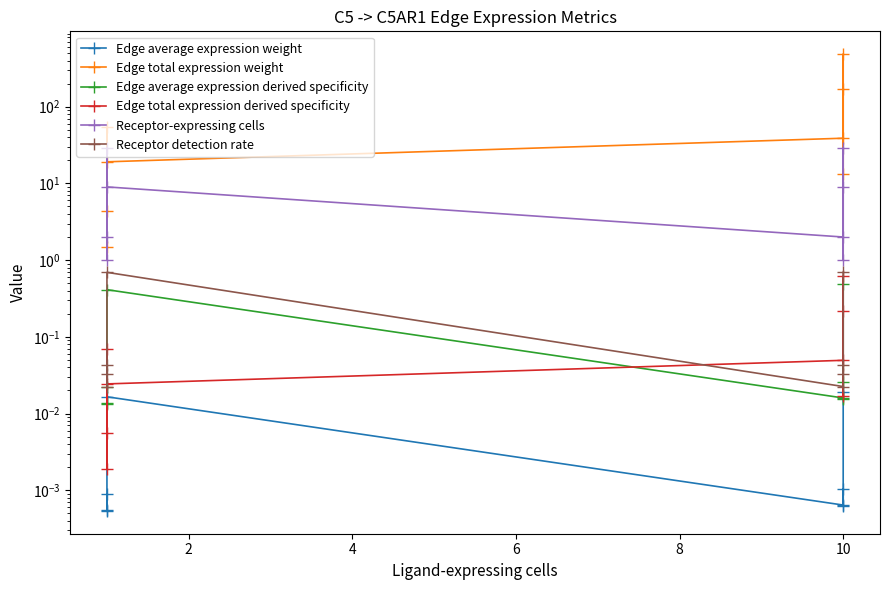

True or false: Edge average expression derived specificity and Receptor-expressing cells intersect in this chart.

False